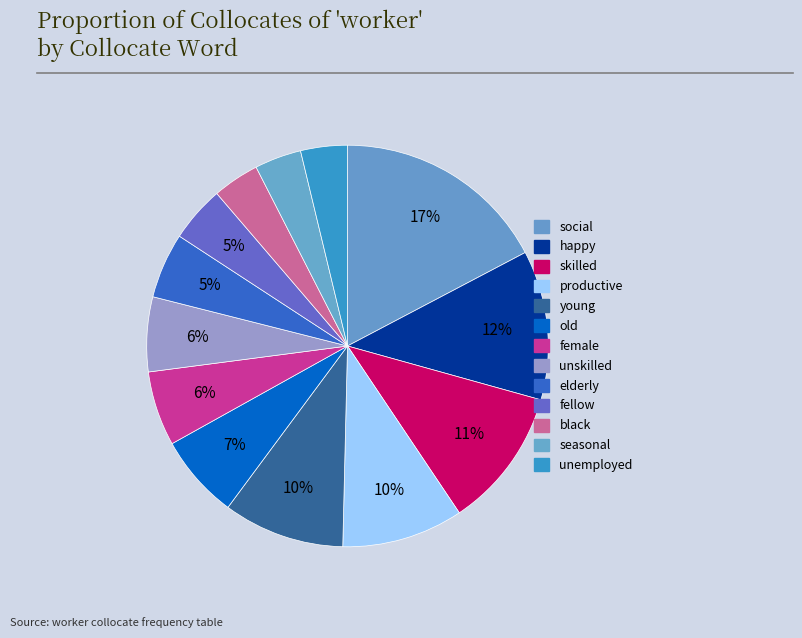

Count the number of slices in the pie.

13